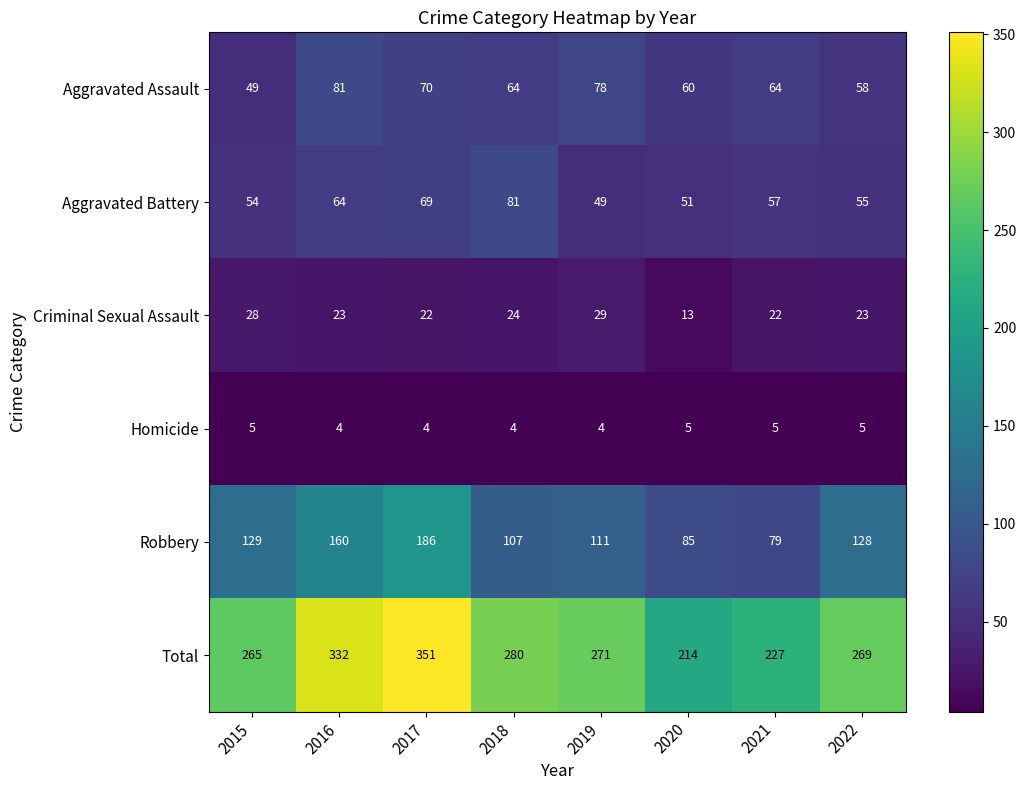

Rank the series at 2021 from lowest to highest value.

Homicide, Criminal Sexual Assault, Aggravated Battery, Aggravated Assault, Robbery, Total